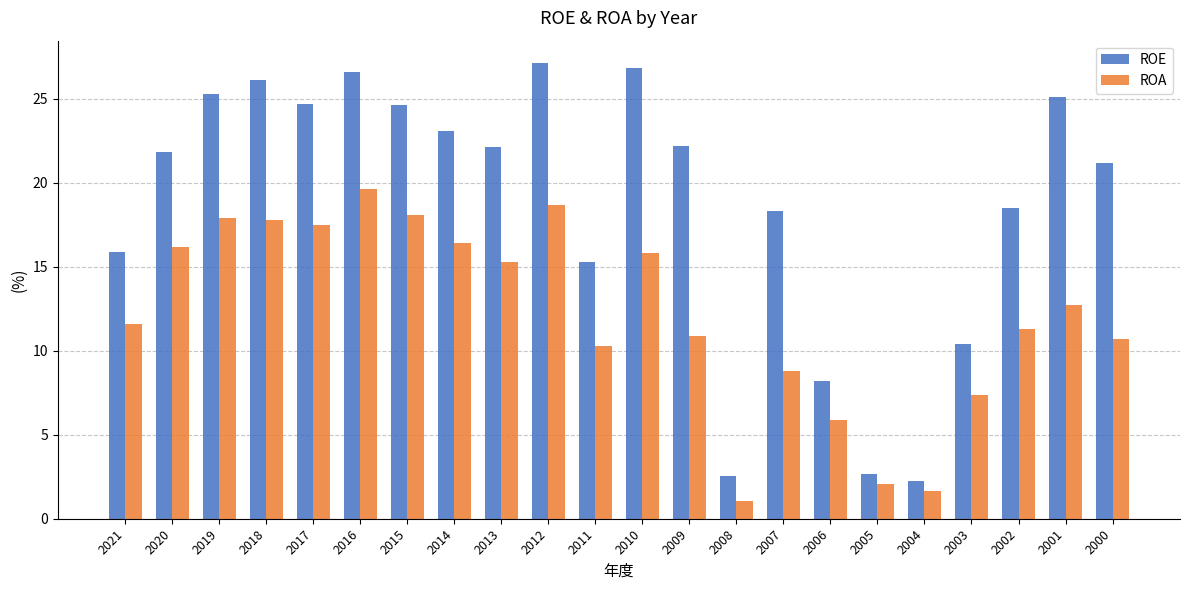

Rank the series by their maximum value, from lowest to highest.

ROA, ROE